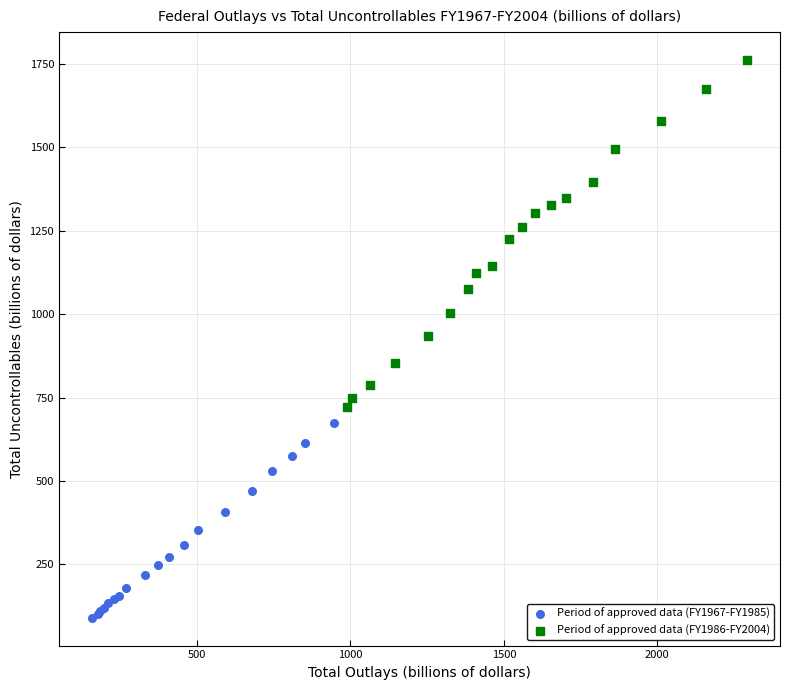

Which series reaches the minimum Y coordinate?

Period of approved data (FY1967-FY1985)